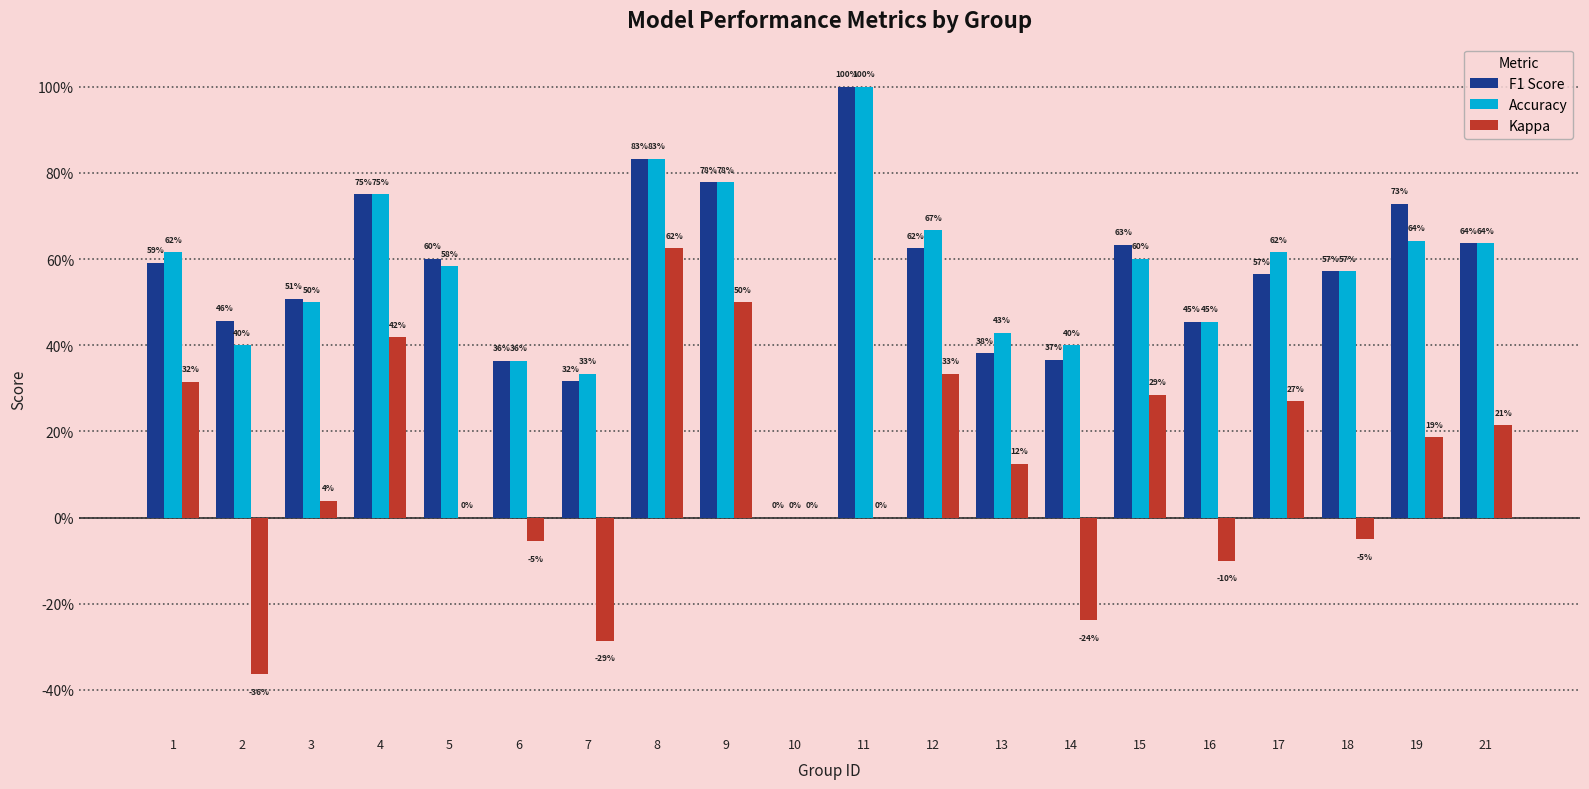

What are all the series names shown in the legend?

F1 Score, Accuracy, Kappa